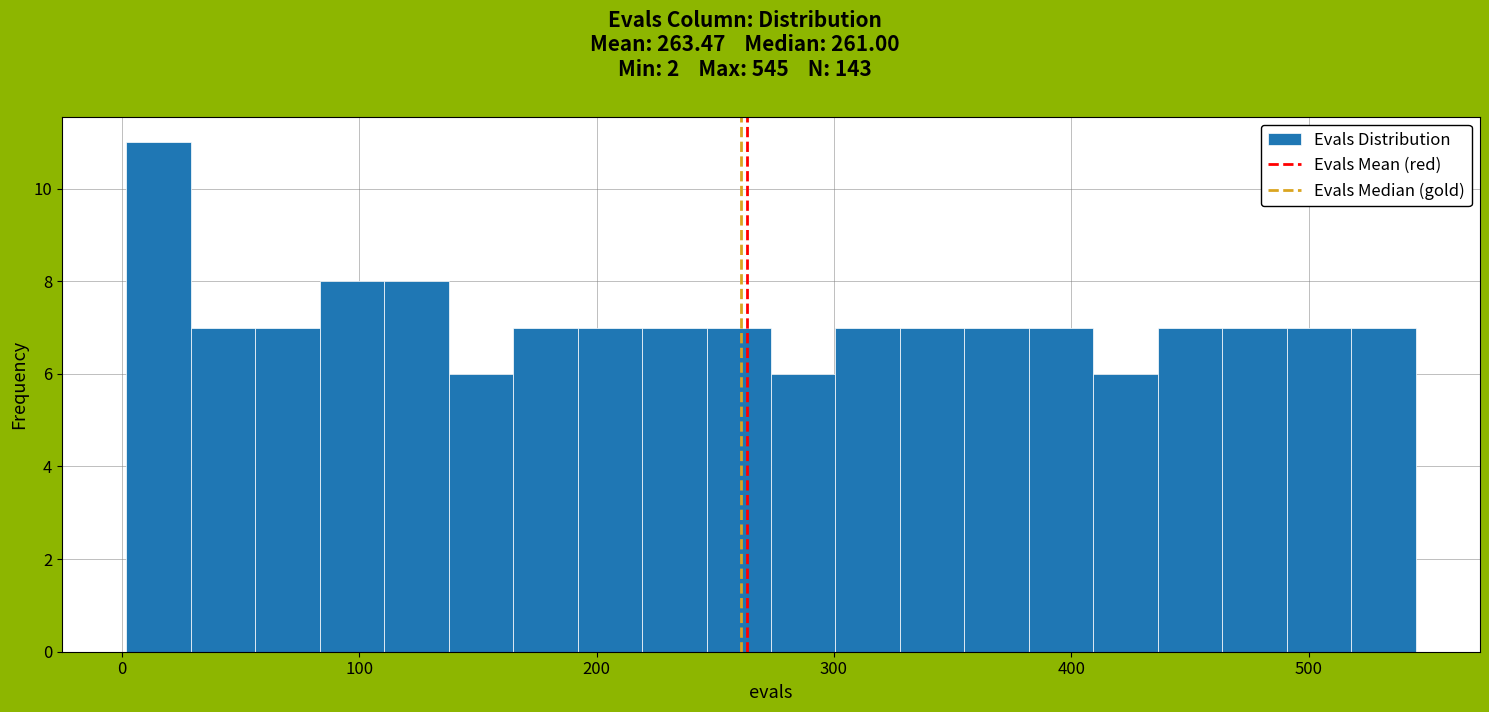

Around what value on the x-axis is the tallest bar? Give the approximate position of its centre, as read against the axis.

20